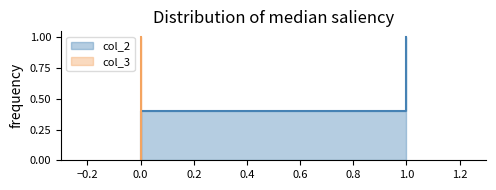

True or false: col_2 and col_3 intersect in this chart.

False